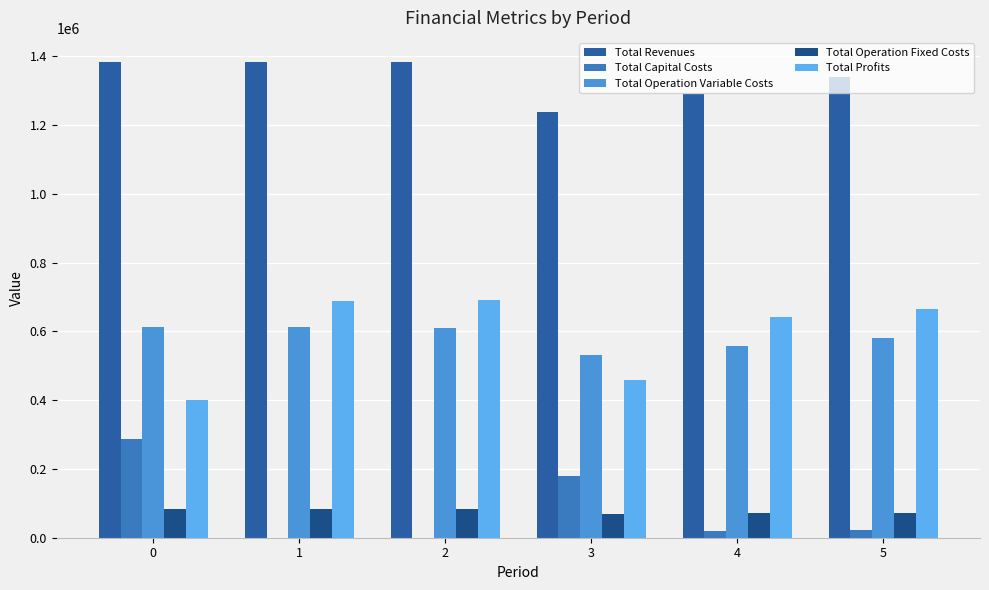

Read the Total Capital Costs value at 4.

20800.0